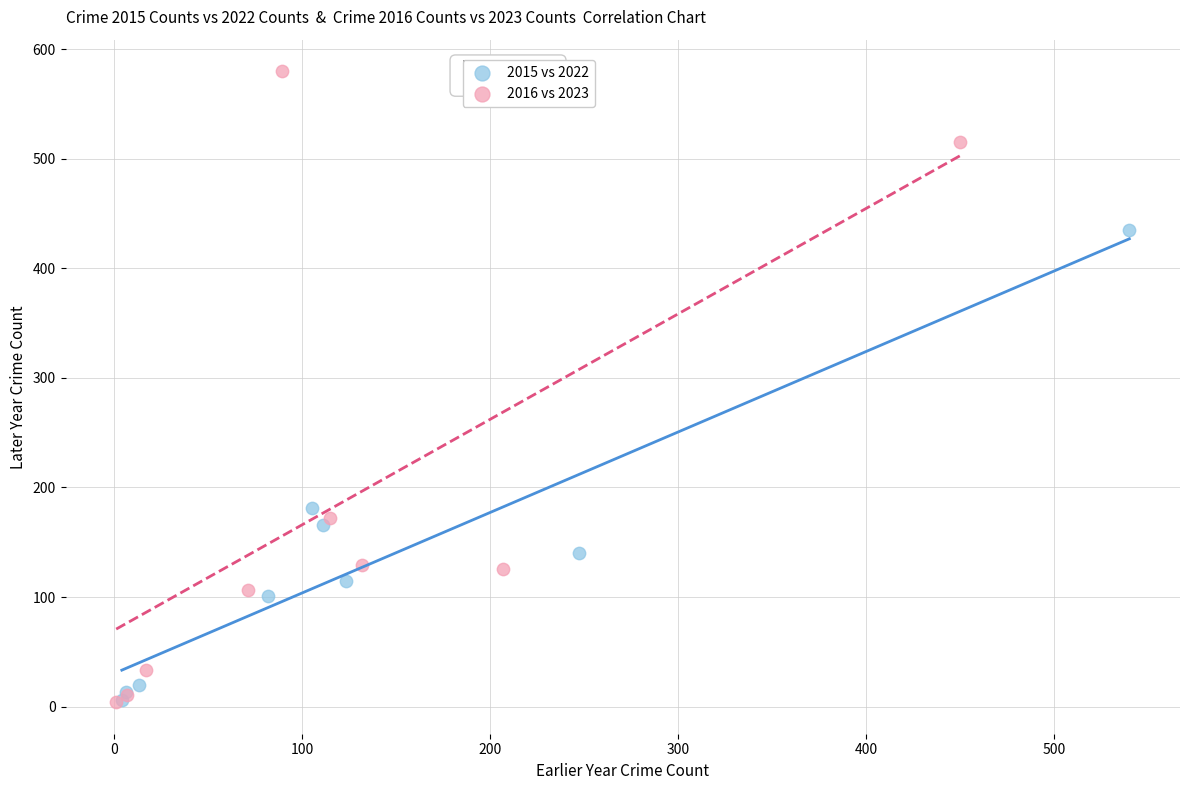

Which series has the largest Y range (max minus min)?

2016 vs 2023